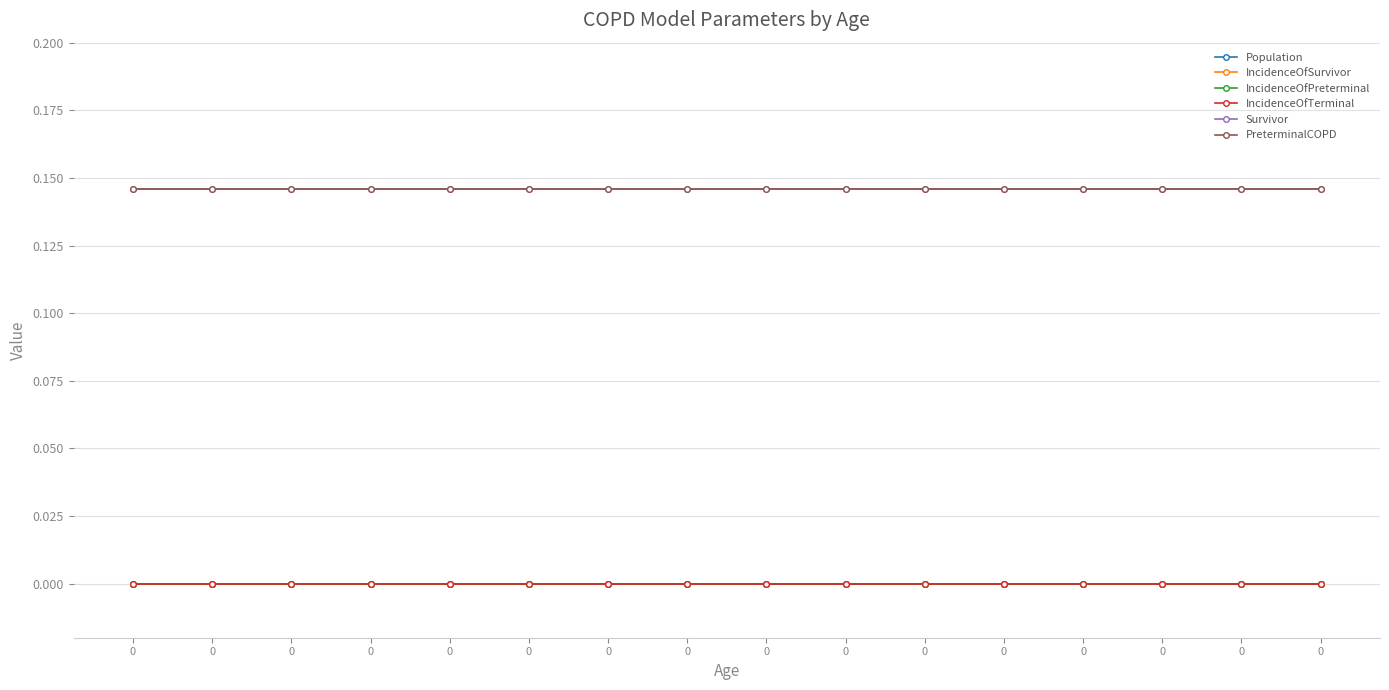

List the series in order of their peak value, lowest first.

Population, IncidenceOfSurvivor, IncidenceOfPreterminal, IncidenceOfTerminal, Survivor, PreterminalCOPD